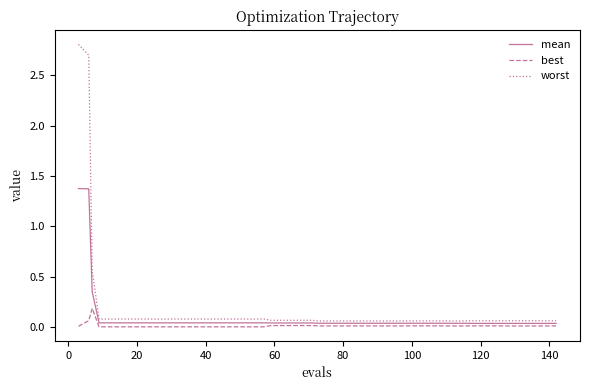

Which series has the widest spread of values?

worst